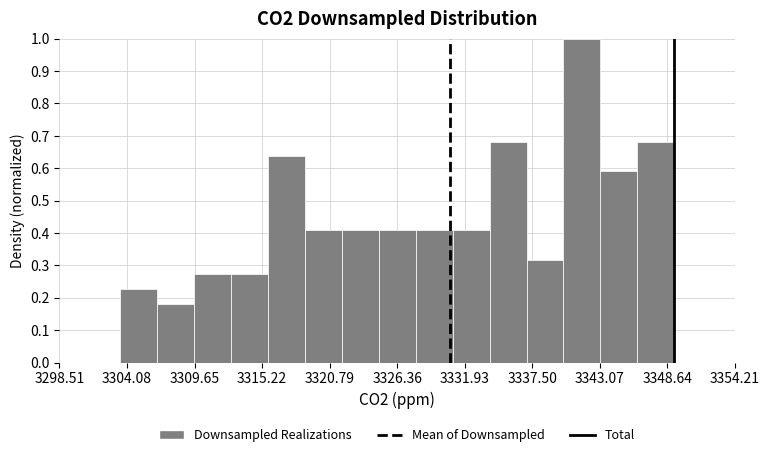

Read against the x-axis, roughly where is the centre of the tallest bar?

3342